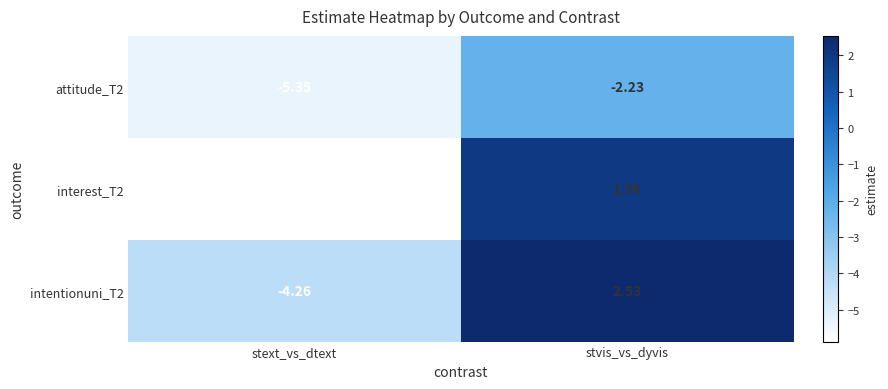

At which label is interest_T2 closest to -1?

stvis_vs_dyvis